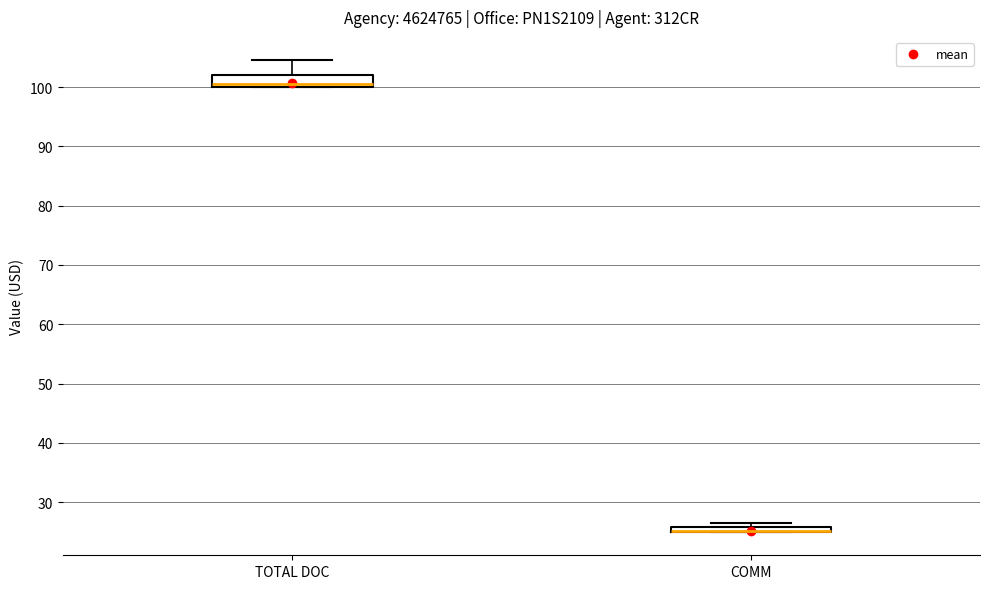

Where is the upper edge of the box for TOTAL DOC on the y-axis? The values are not printed on the chart, so give them approximately, as read against the axis.

102